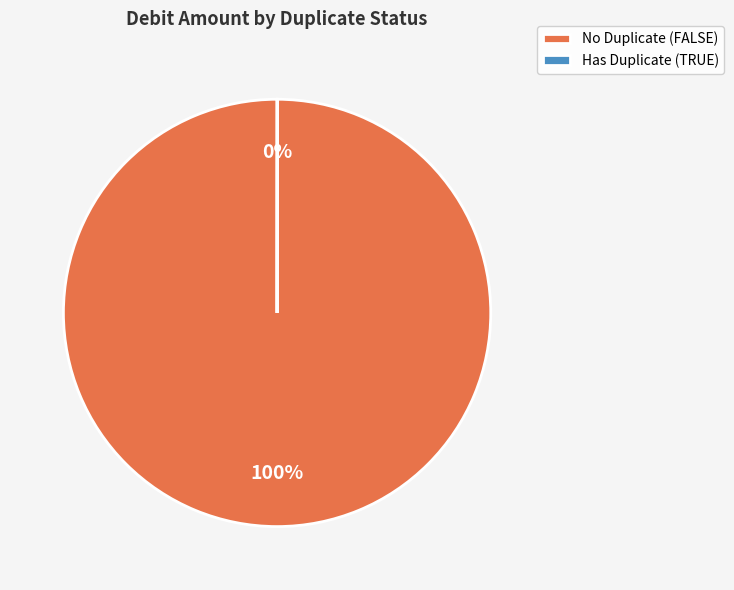

What percentage is the No Duplicate (FALSE) slice, to the nearest percent?

100%